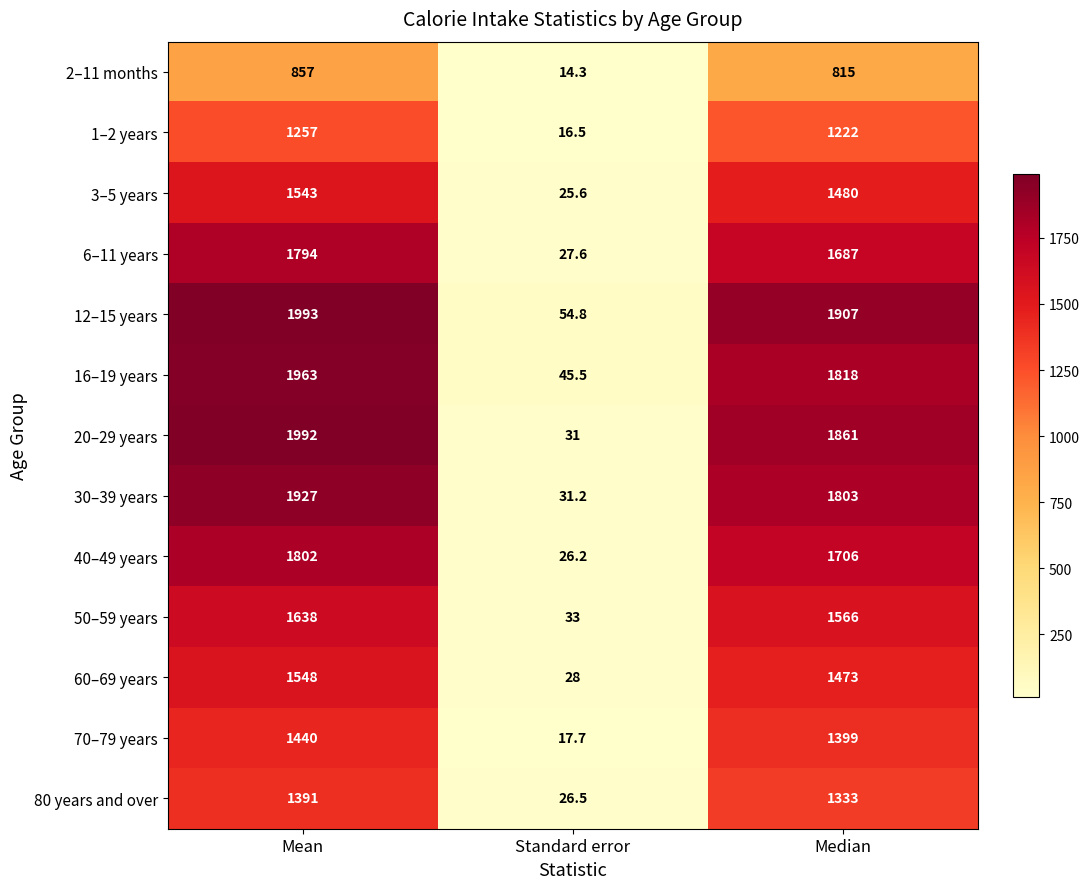

At which category is the sum across all series the highest?

Mean